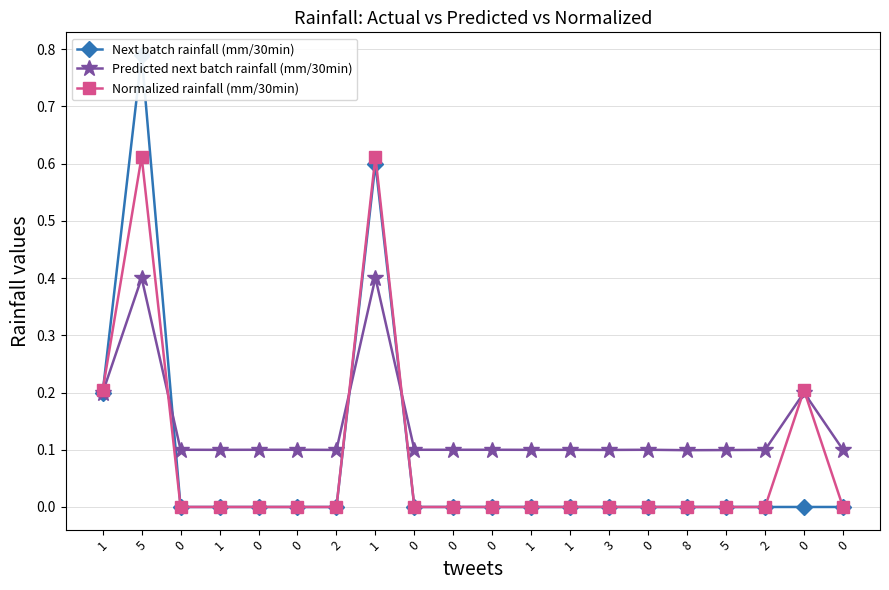

How many distinct data groups are displayed?

3